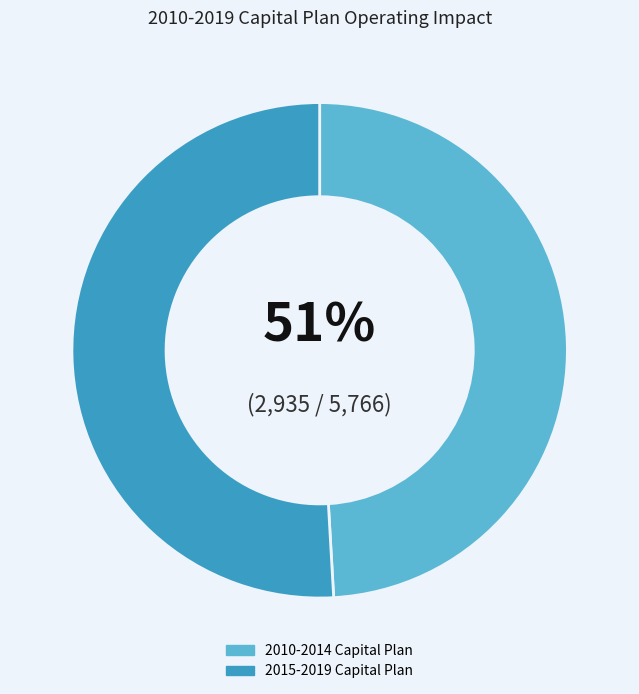

Which series has the widest spread of values?

2015-2019 Capital Plan